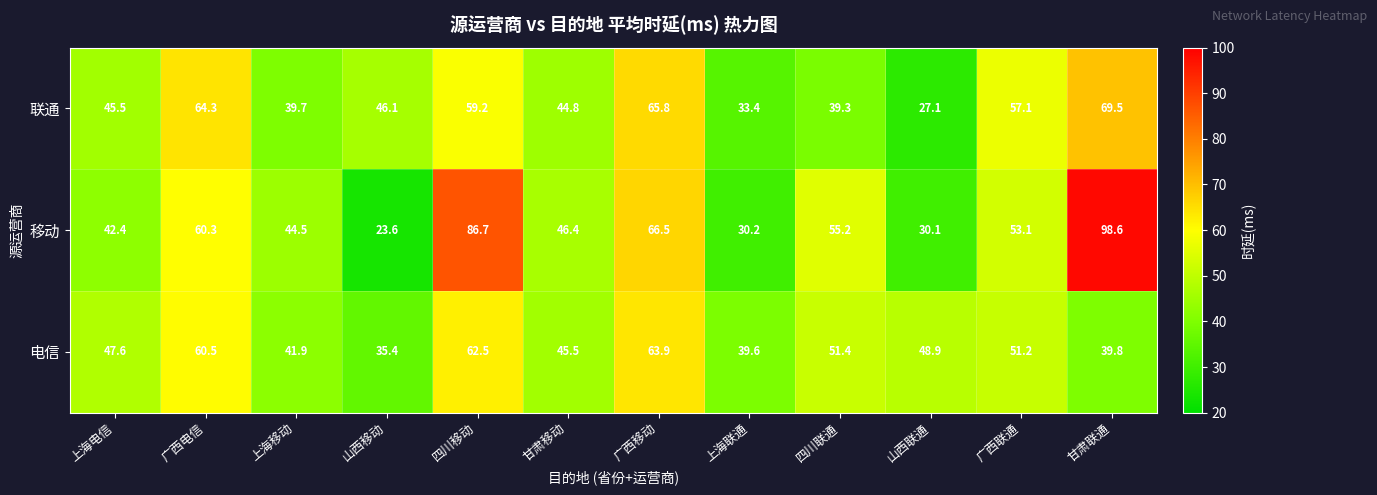

Which label corresponds to the smallest value in the chart?

山西移动